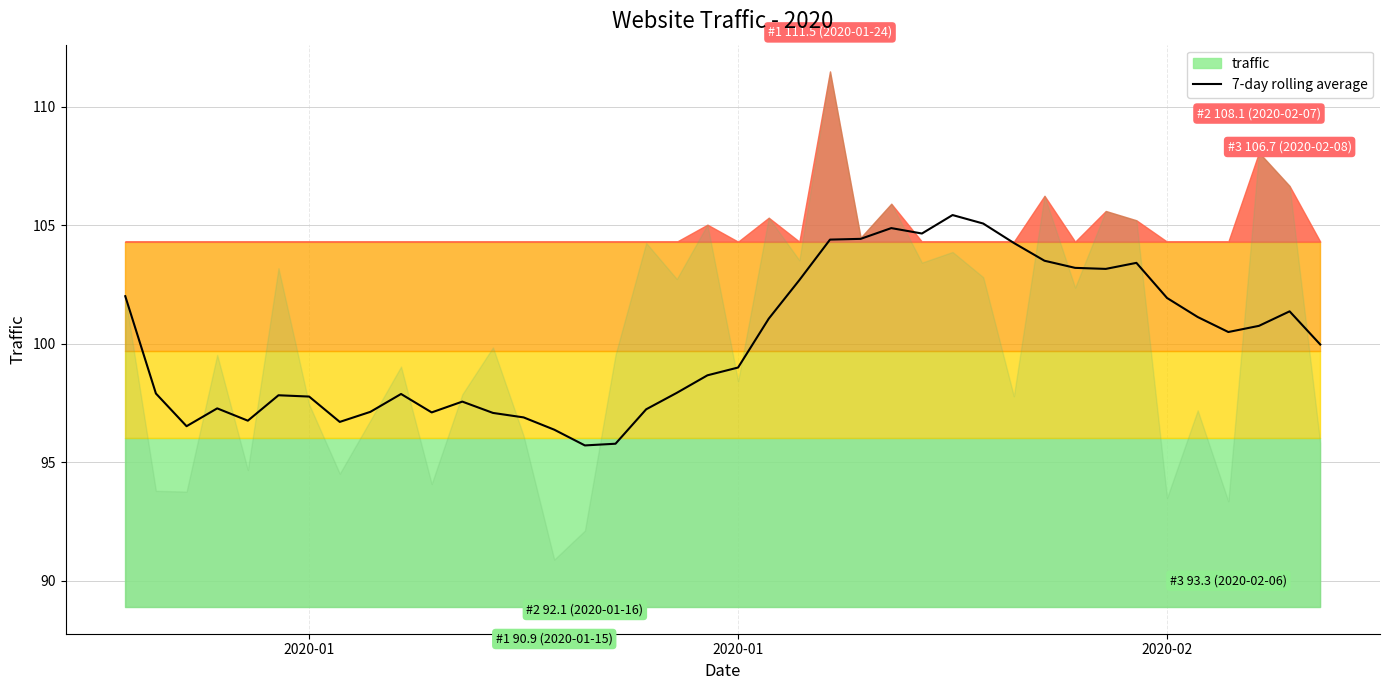

True or false: the data has more than 2 interior local peaks.

True